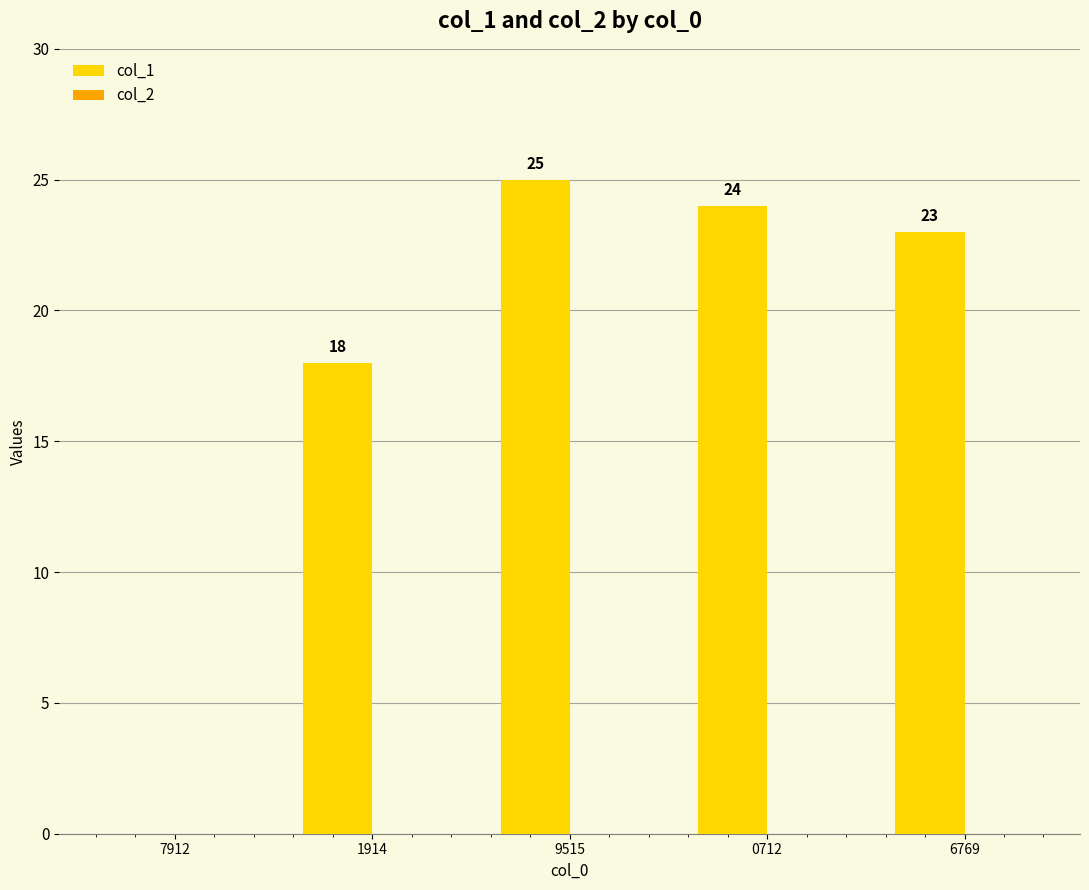

Which label corresponds to the largest value in the chart?

9515